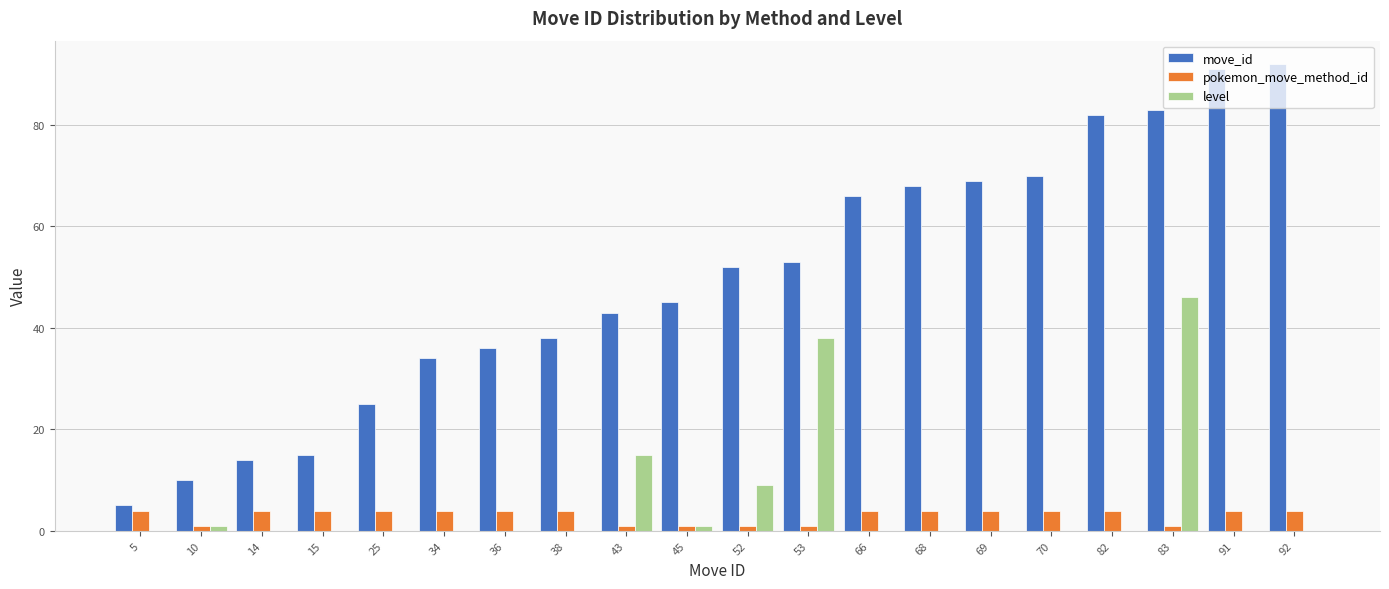

Reading right to left, what are all the values shown in this chart?

move_id: 92	91	83	82	70	69	68	66	53	52	45	43	38	36	34	25	15	14	10	5
pokemon_move_method_id: 4	4	1	4	4	4	4	4	1	1	1	1	4	4	4	4	4	4	1	4
level: 0	0	46	0	0	0	0	0	38	9	1	15	0	0	0	0	0	0	1	0